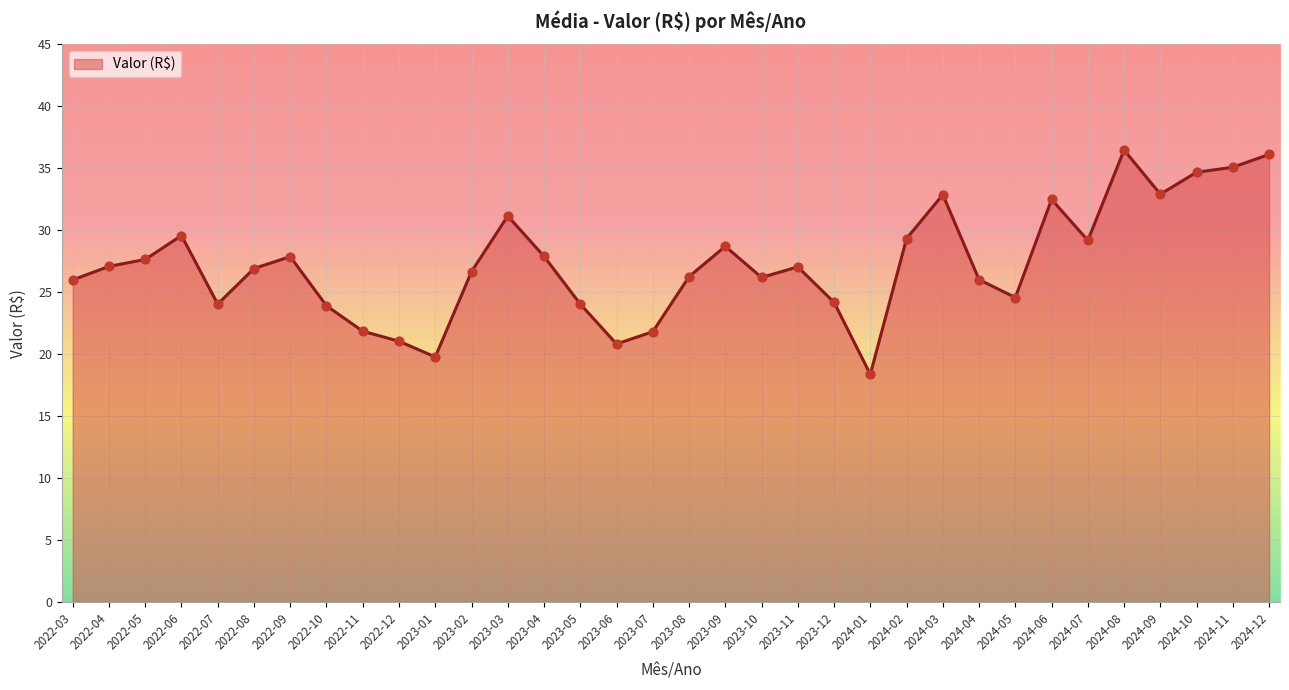

What is the ratio of the value at 2024-09 to the value at 2024-07?

1.1